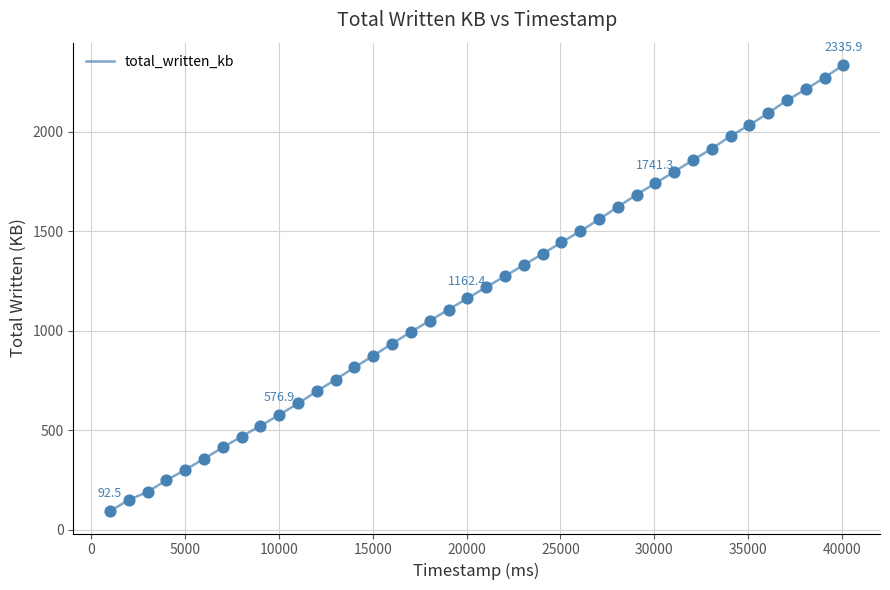

What is the minimum value shown in the chart?

92.5